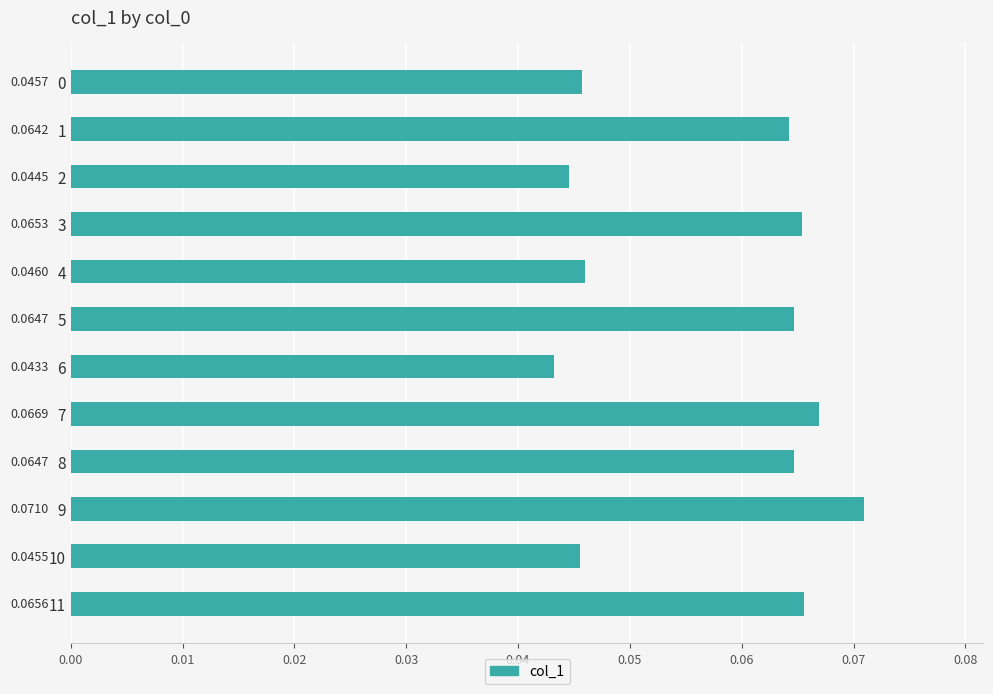

What is the sum of all values?

0.7